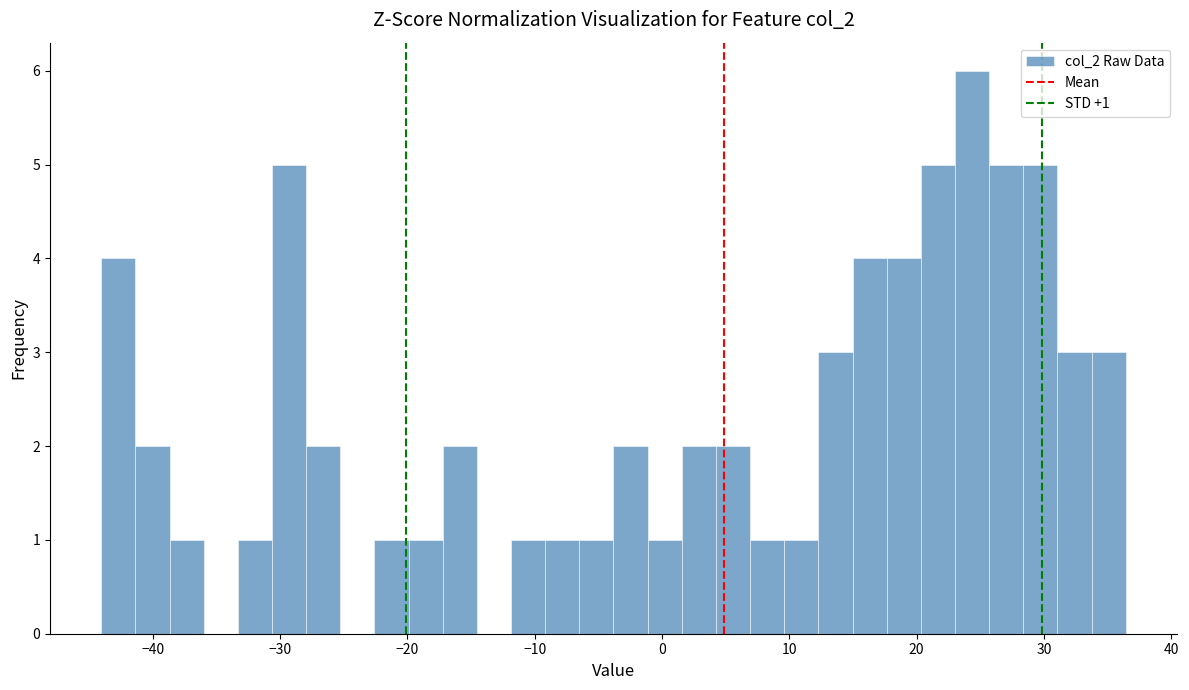

Around what value on the x-axis is the tallest bar? Give the approximate position of its centre, as read against the axis.

24